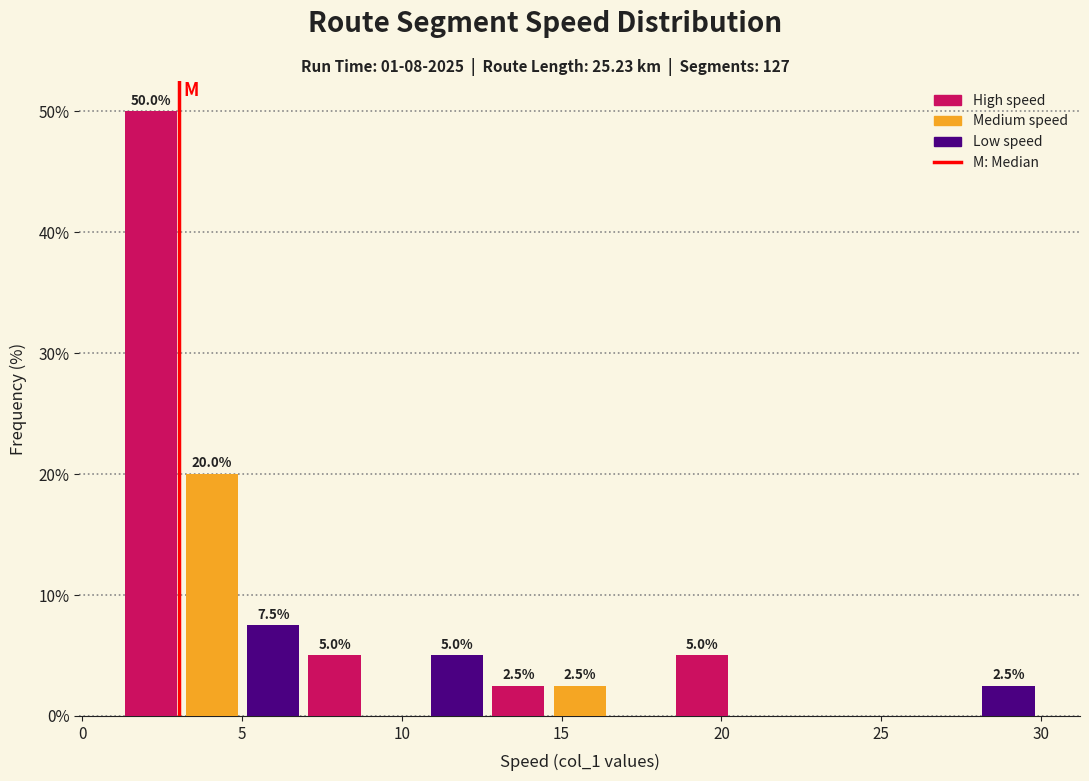

Around what value on the x-axis is the tallest bar? Give the approximate position of its centre, as read against the axis.

2.0